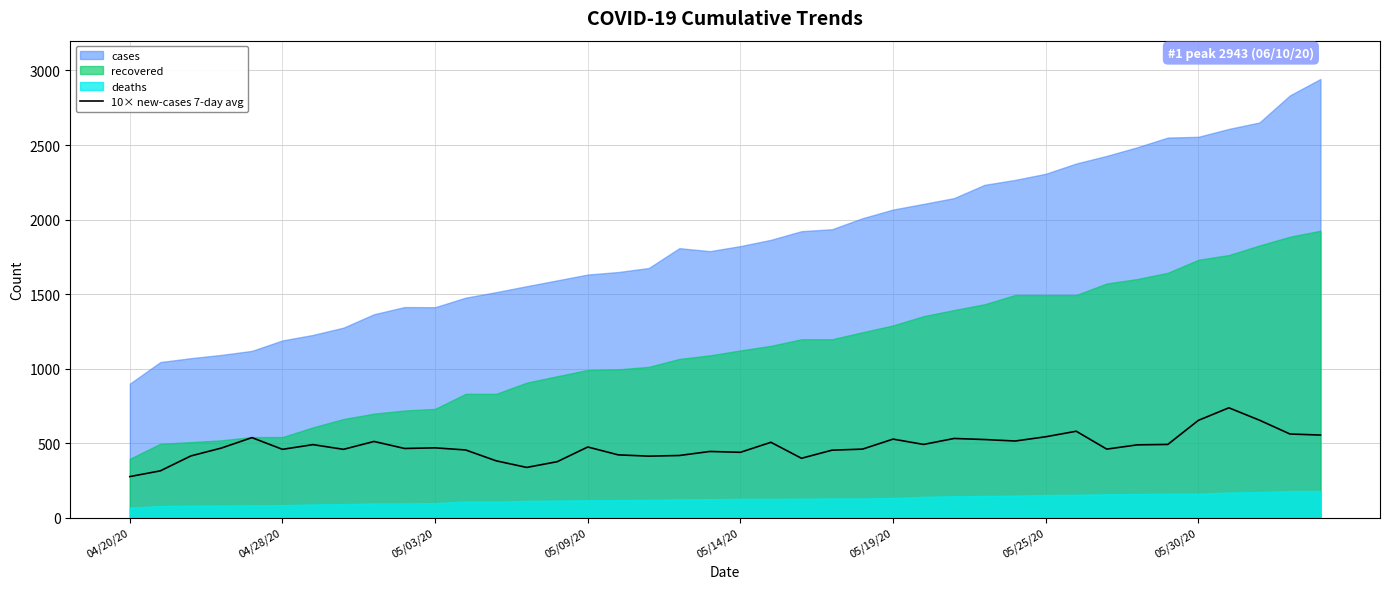

What is the maximum value for 10× new-cases 7-day avg?

737.1